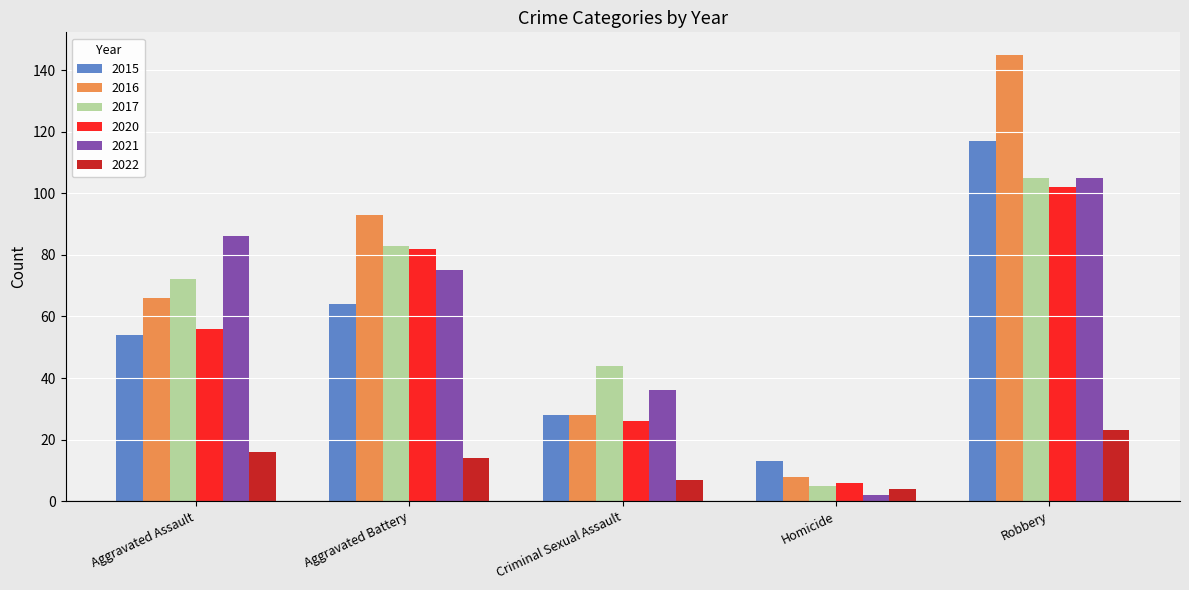

How many data points in 2016 are less than 66?

2